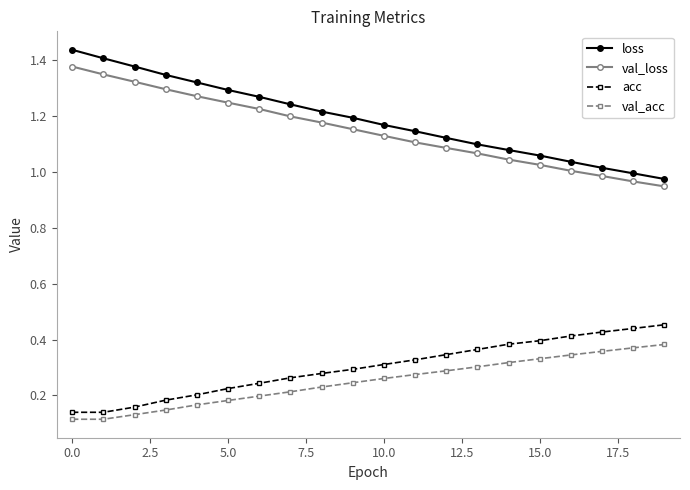

What is the sum of all loss values?

23.8